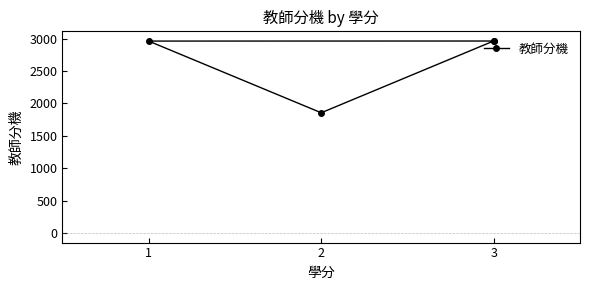

Approximately how many times larger is the value at 3 compared to 3?

1.0